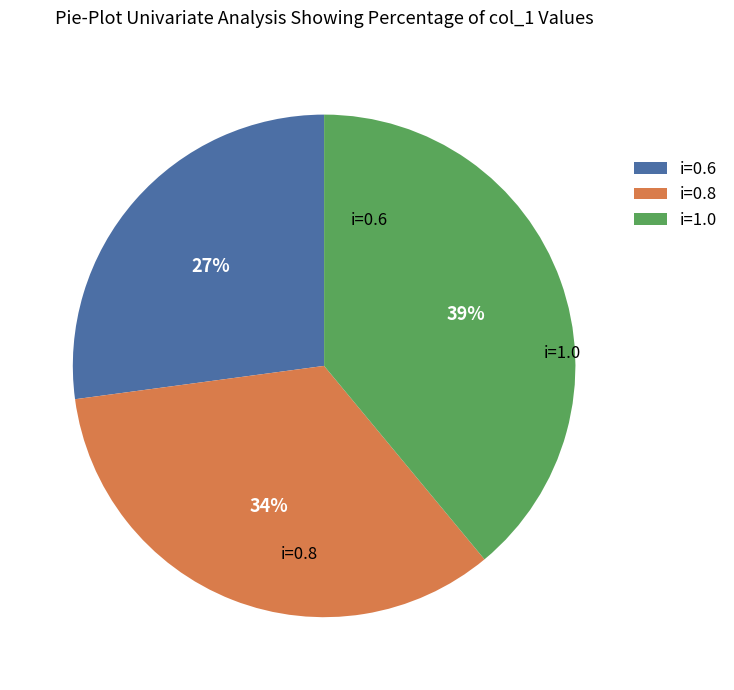

What percentage is the i=0.6 slice, to the nearest percent?

27%